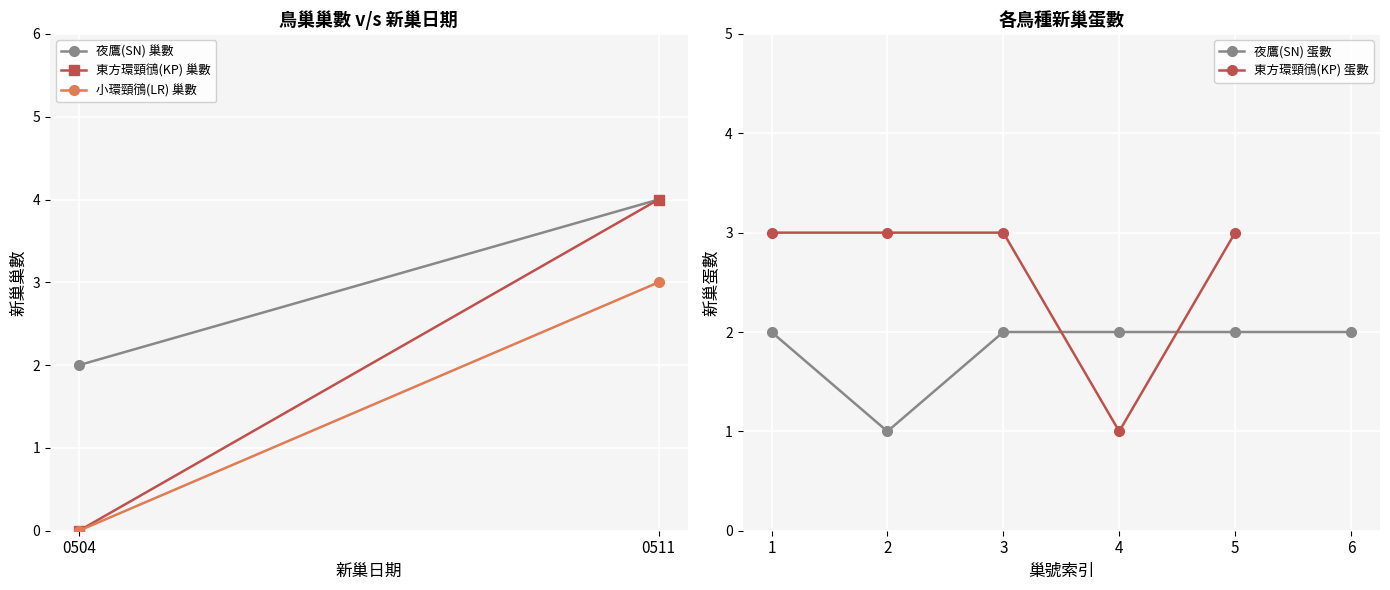

True or false: 夜鷹(SN) 蛋數 has more than 2 points higher than both neighbors.

False